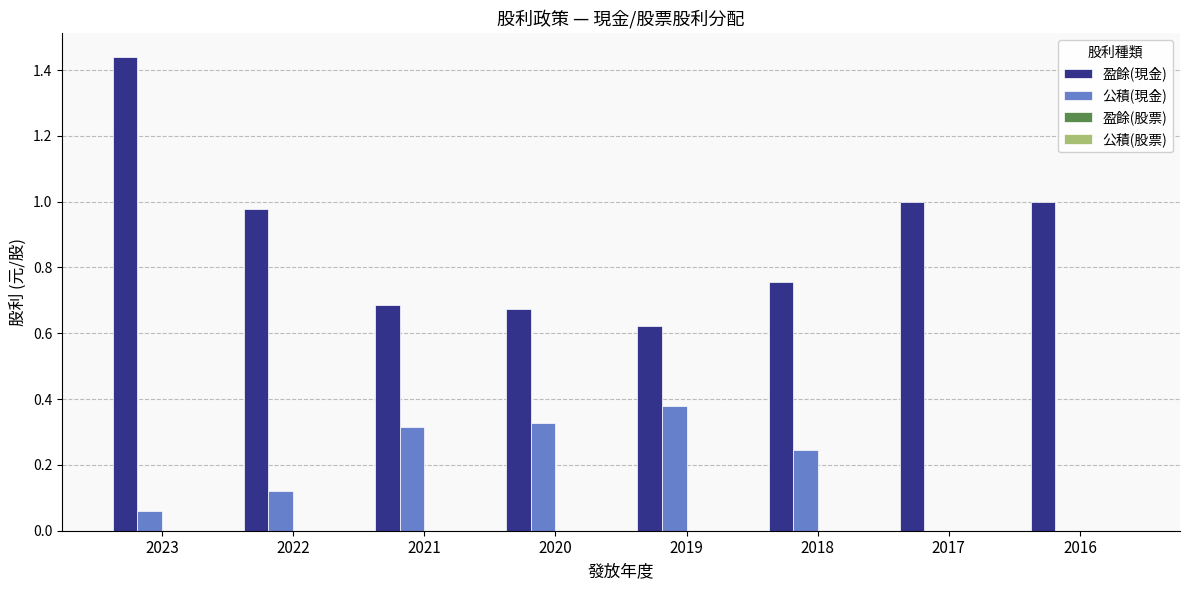

Which label corresponds to the largest value in the chart?

2023